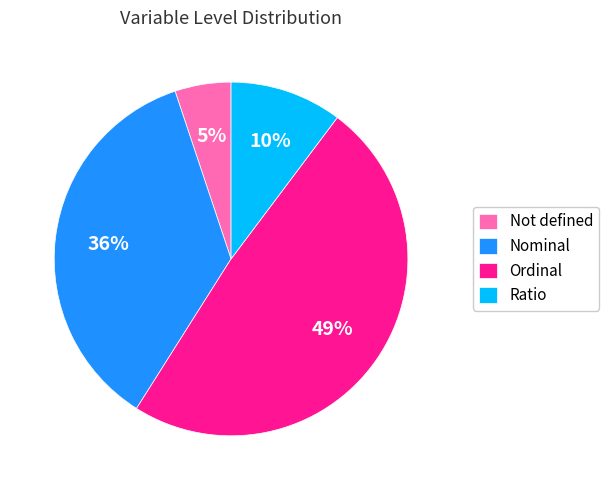

Is the sum of Ratio and Ordinal greater than half?

Yes